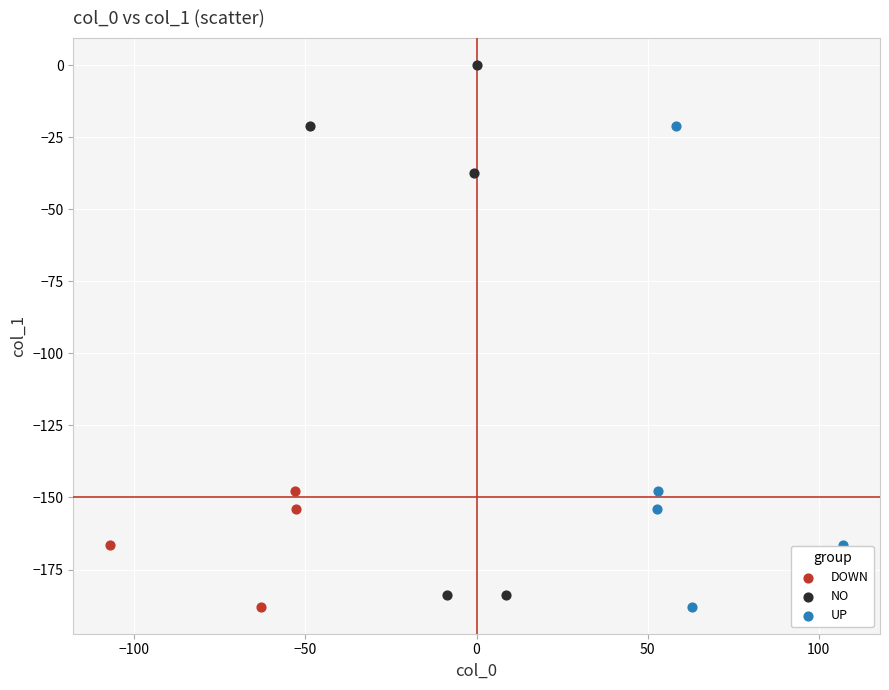

Which series has the largest Y range (max minus min)?

NO